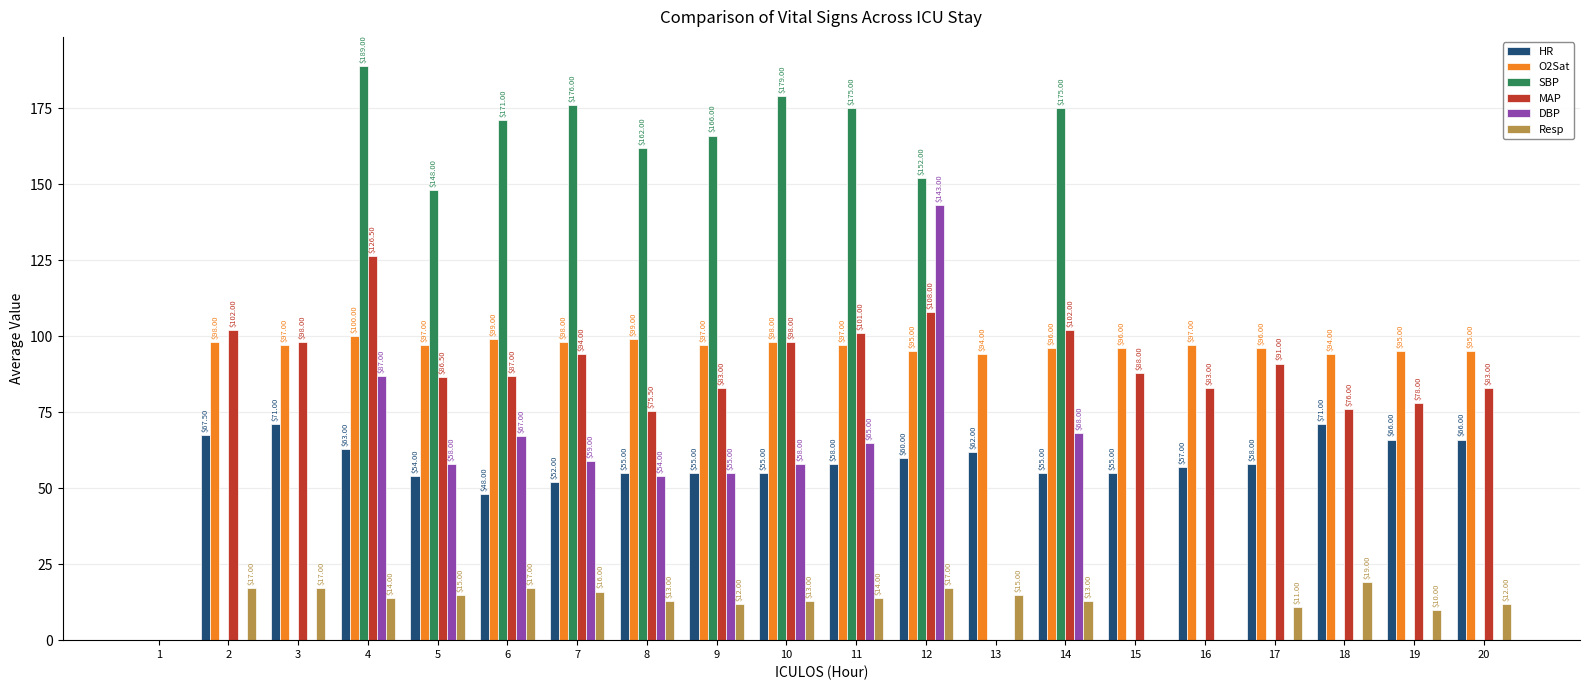

Read the DBP value at 9.

55.0